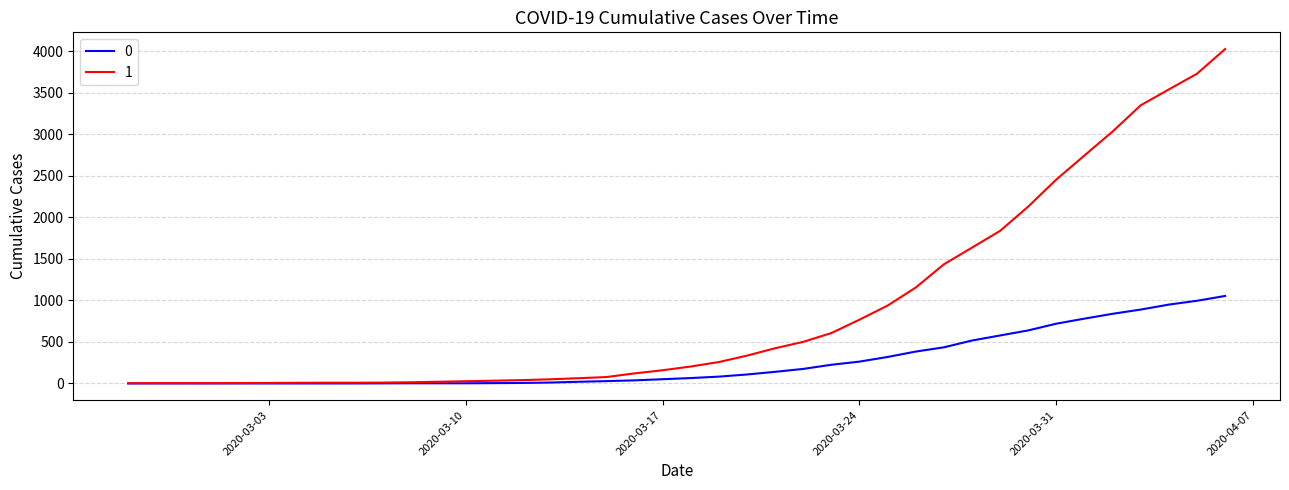

List the series in order of their peak value, lowest first.

0, 1